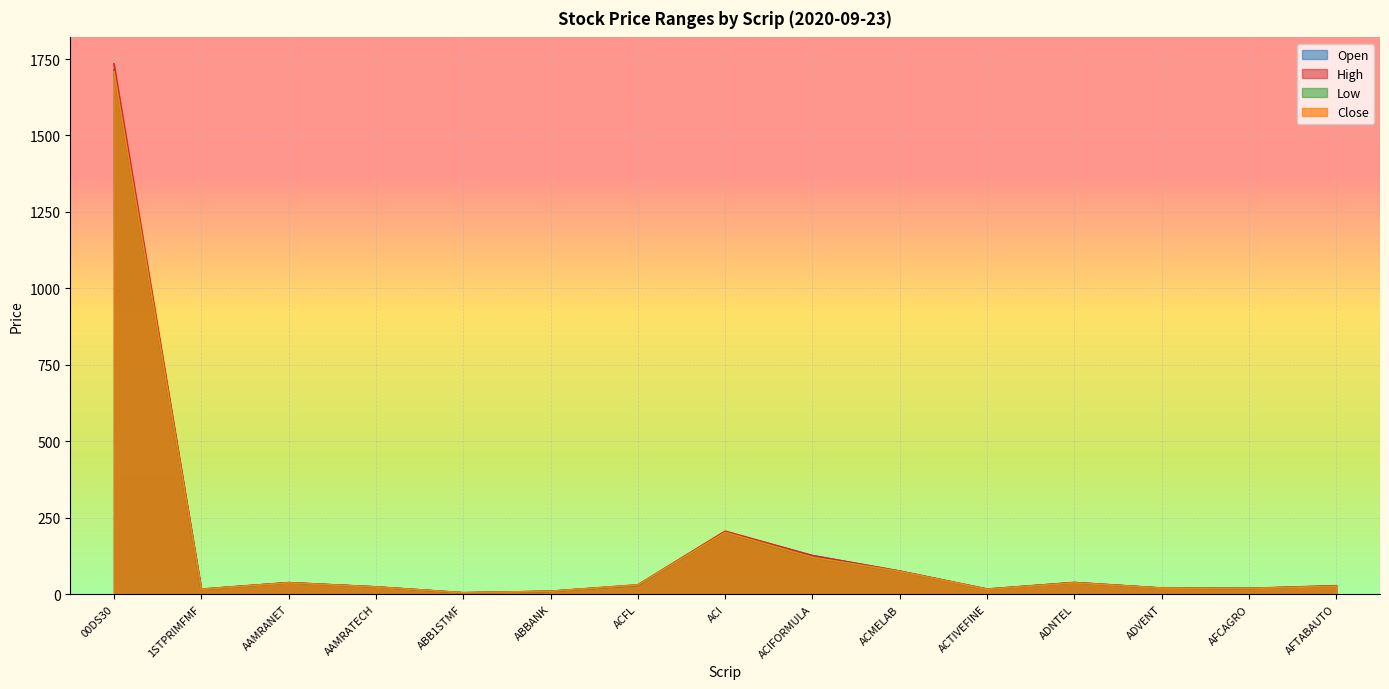

How many interior local peaks does the Low series have?

3